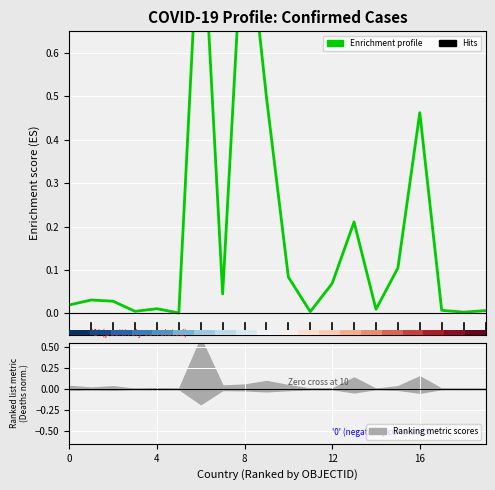

True or false: row_0 has a value of 0.2 at 12.

False